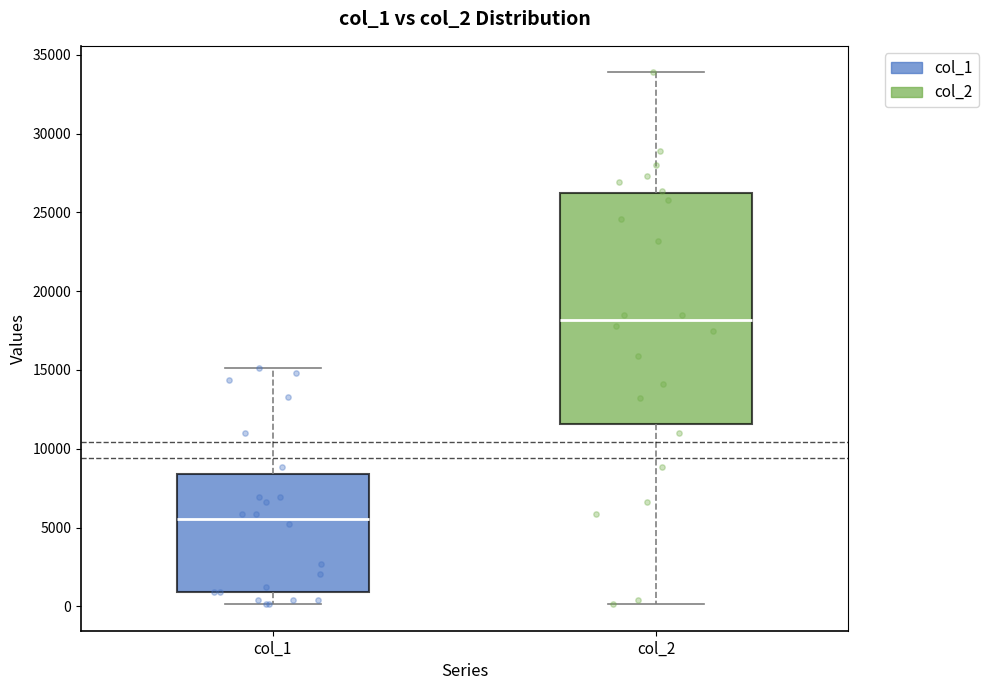

Reading left to right, transcribe this box plot: for each box, give where its median line is, the range the box spans, and where its two whiskers end, as read against the y-axis. The values are not printed on the chart, so give them approximately, as read against the axis.

col_1: median 5500, box 1000 to 8500, whiskers 0 to 15000
col_2: median 18000, box 11500 to 26000, whiskers 0 to 34000